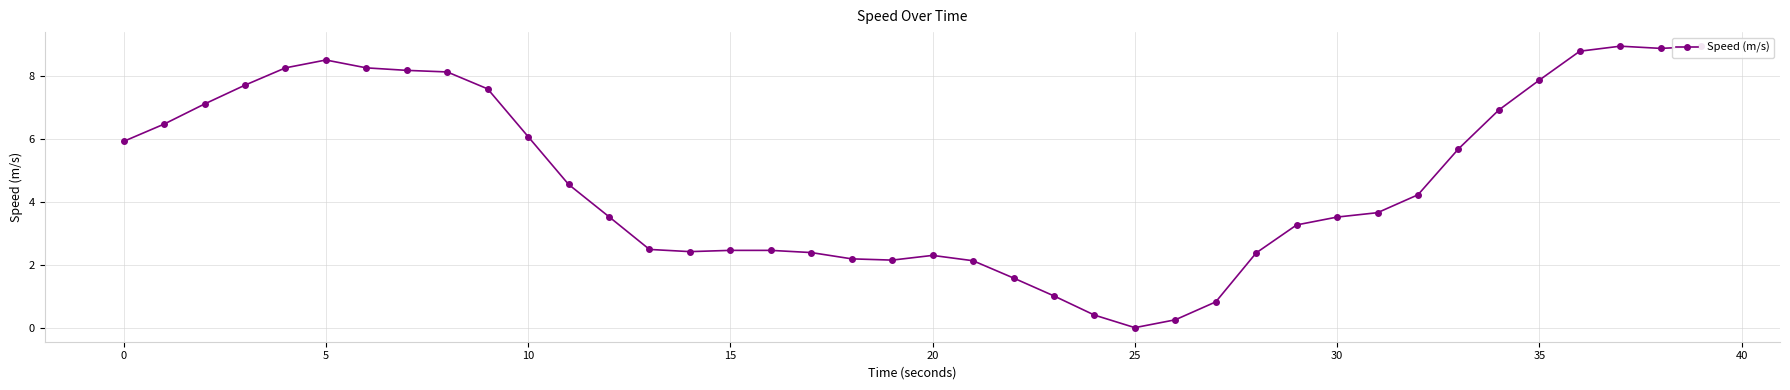

What is the value of the 16th point from the left?

2.5